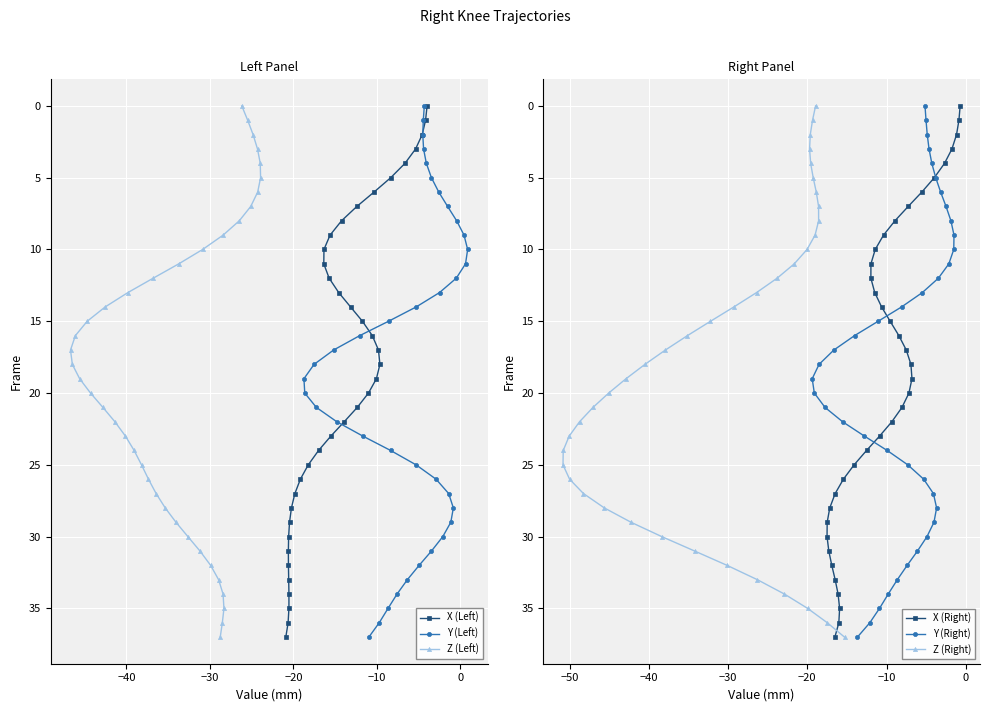

What is the difference between the maximum and minimum values in the Y (Right) series?

37